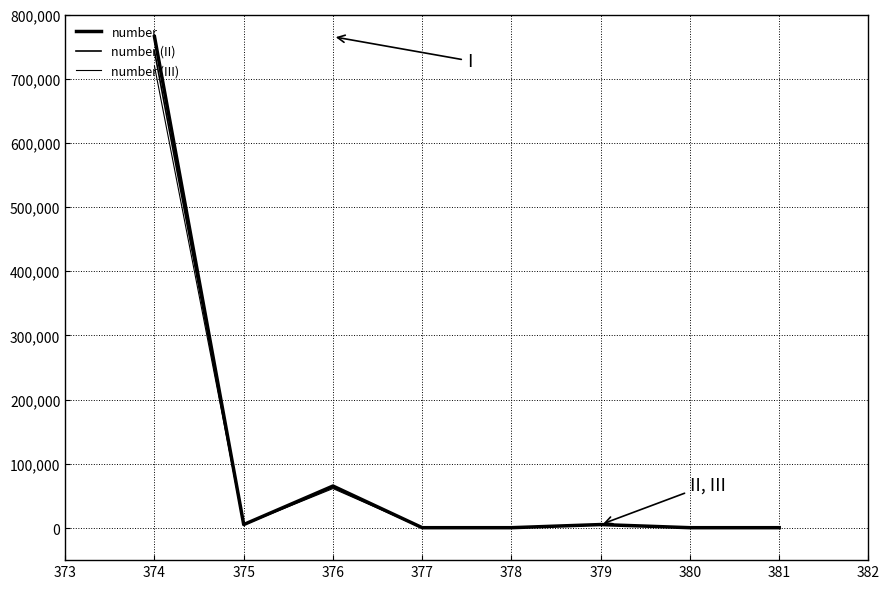

Does the chart have visible grid lines?

Yes